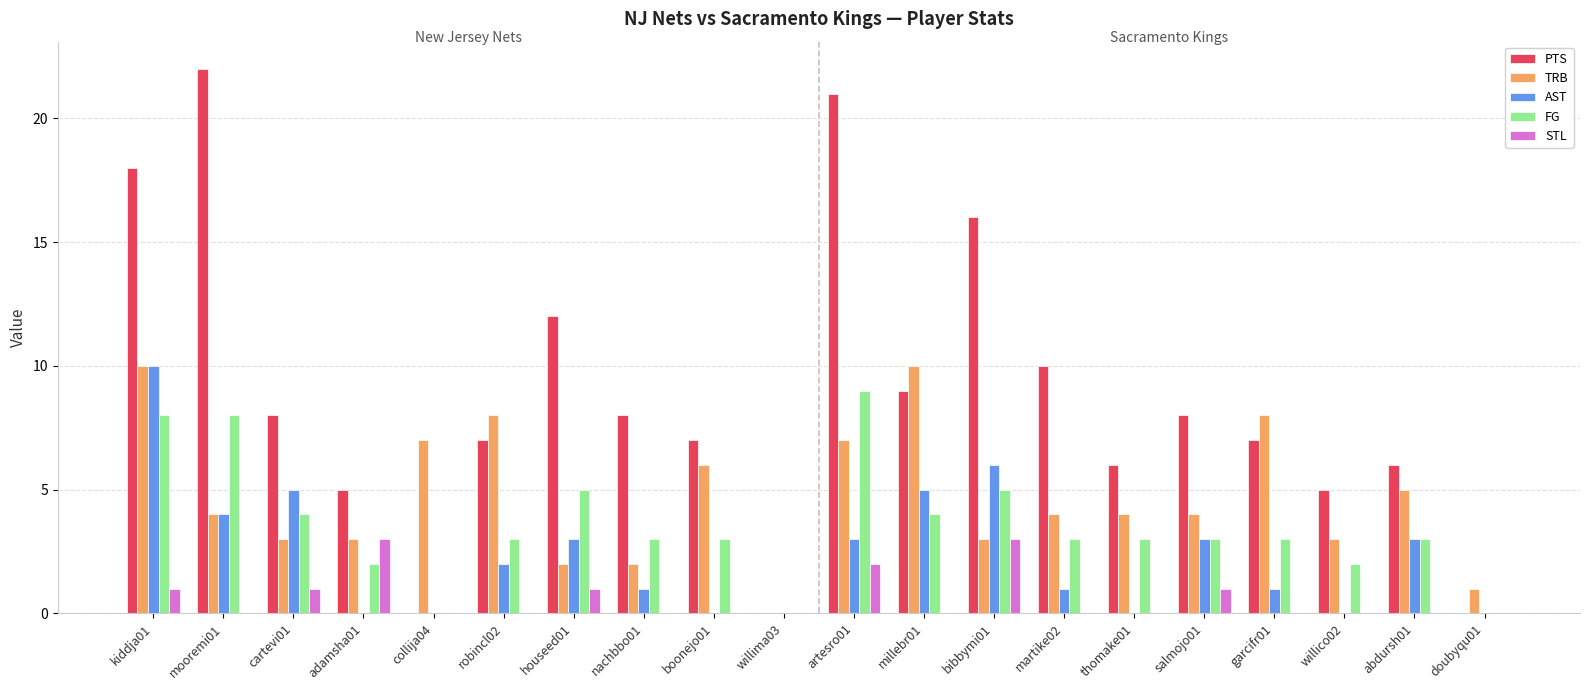

True or false: AST has a value of 0 at adamsha01.

True